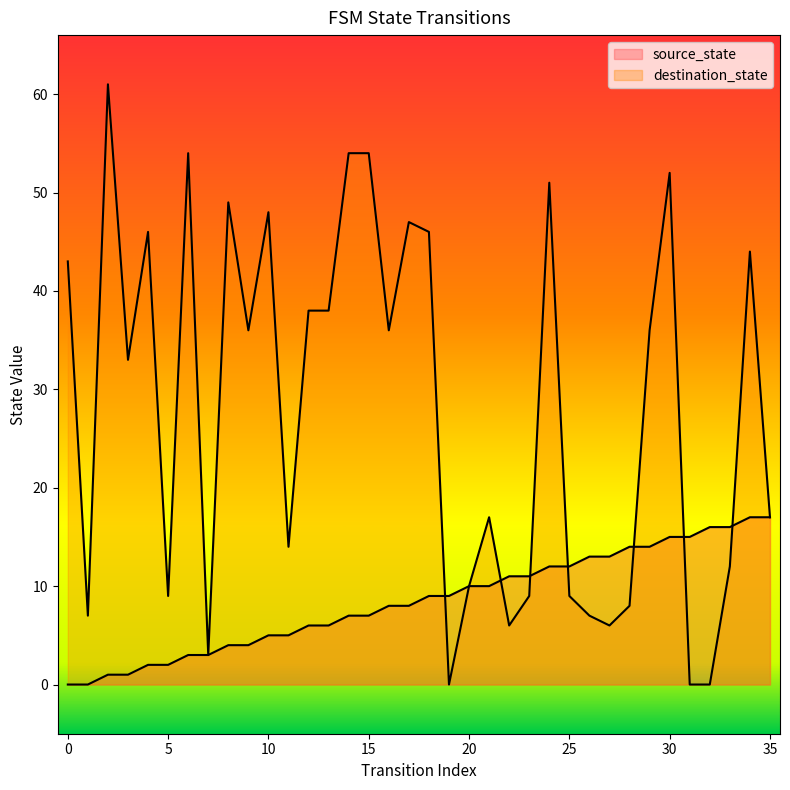

Between which two adjacent categories do destination_state and source_state first intersect?

18 and 19